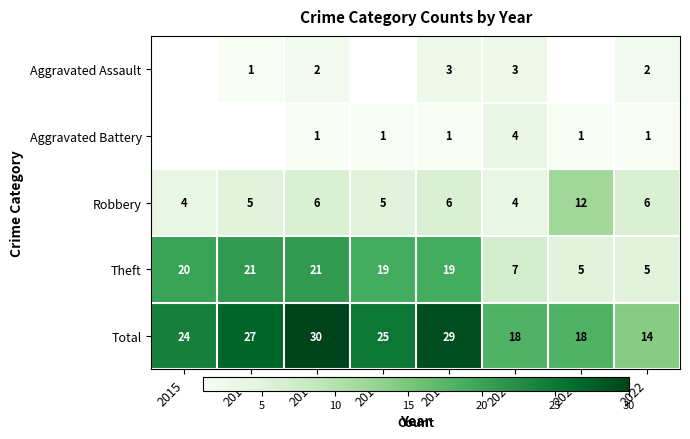

Read the Aggravated Assault value at 2020.

3.0